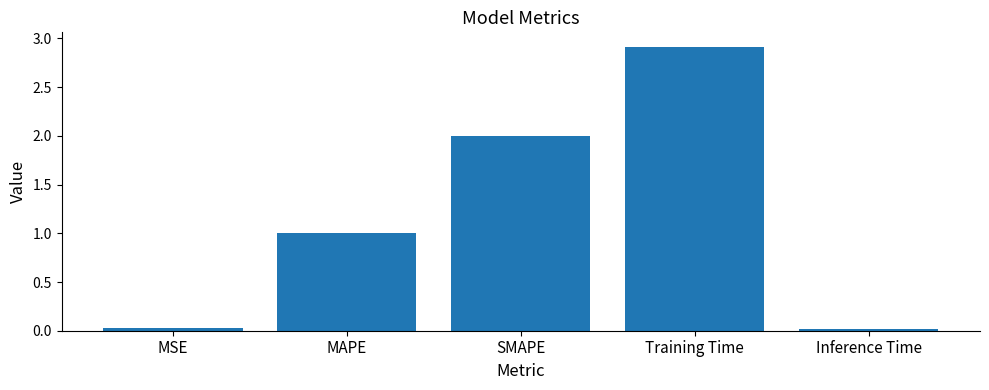

What is the difference between the maximum and minimum values?

2.9